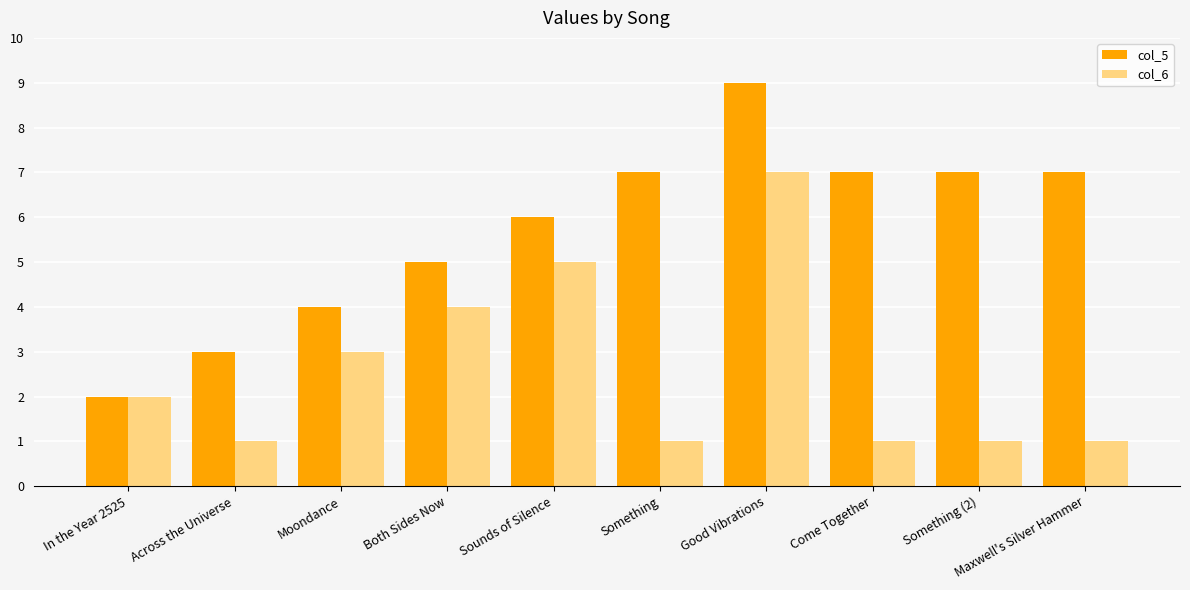

The value of col_5 at Moondance is 4. True or false?

True